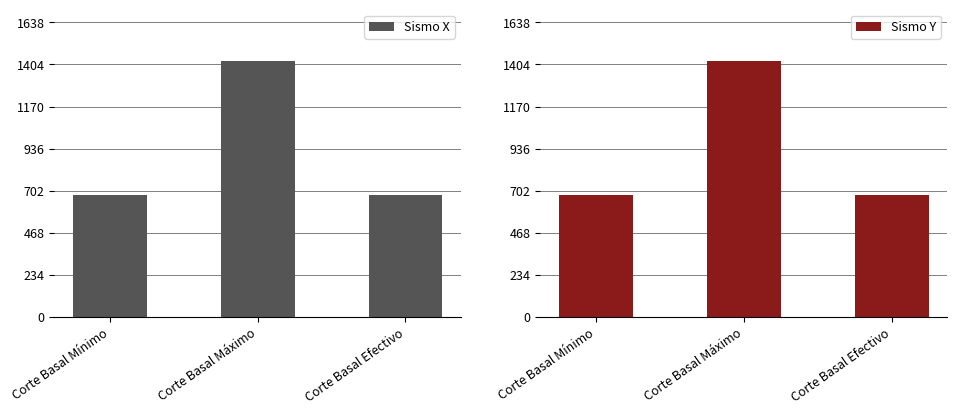

What is the sum of all Sismo X values?

2781.2